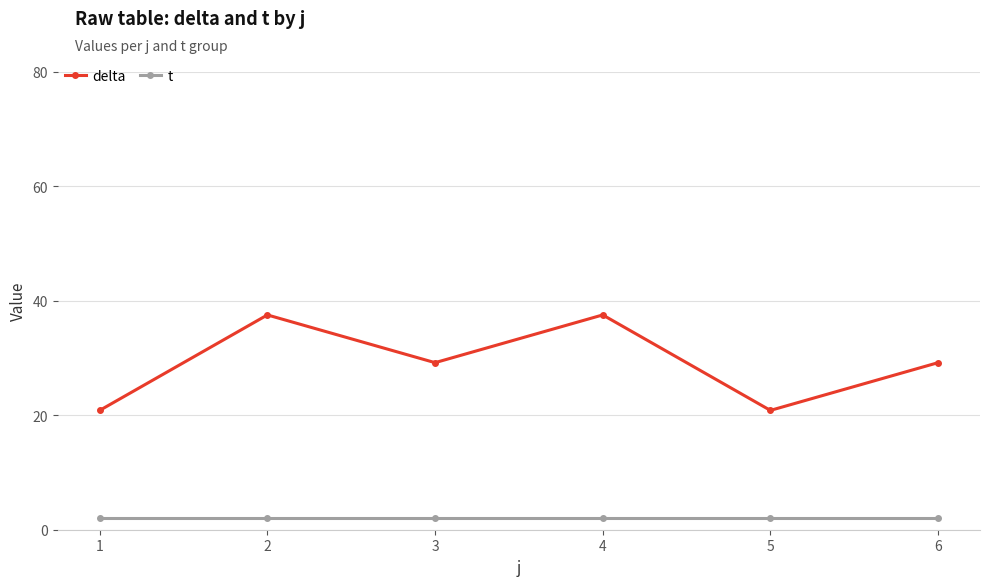

Rank the series by their maximum value, from highest to lowest.

delta, t